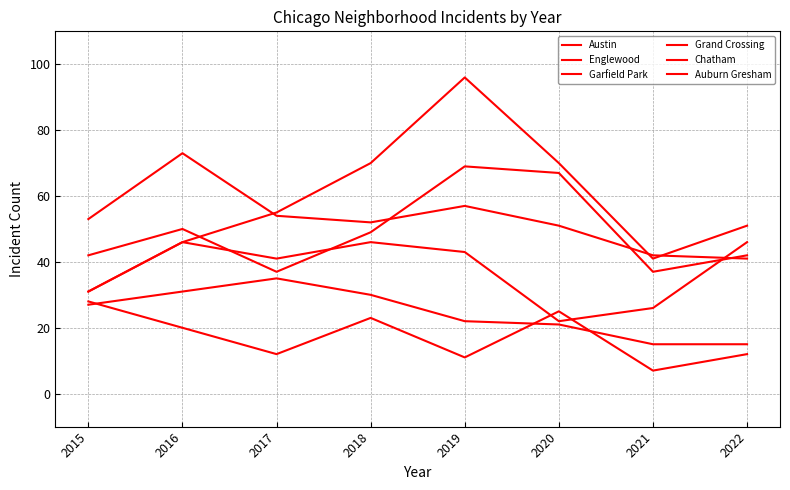

Is this an area chart (filled region under the line)?

No